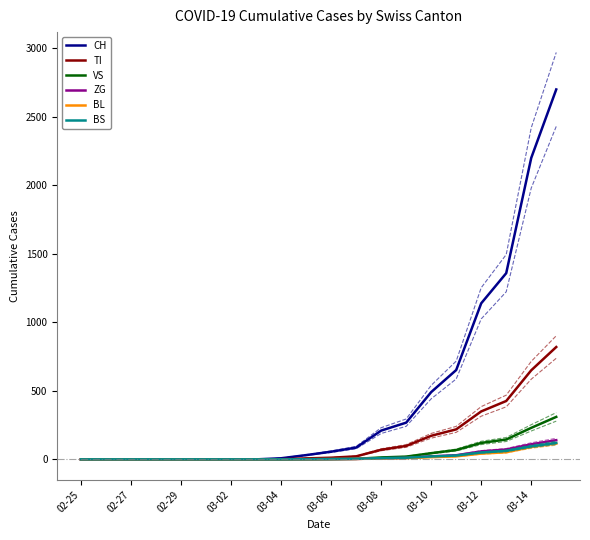

Does the chart display data point markers on the line(s)?

No